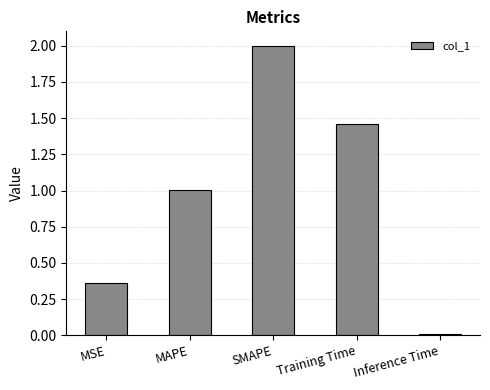

True or false: the data shows 0.0 at Inference Time.

True